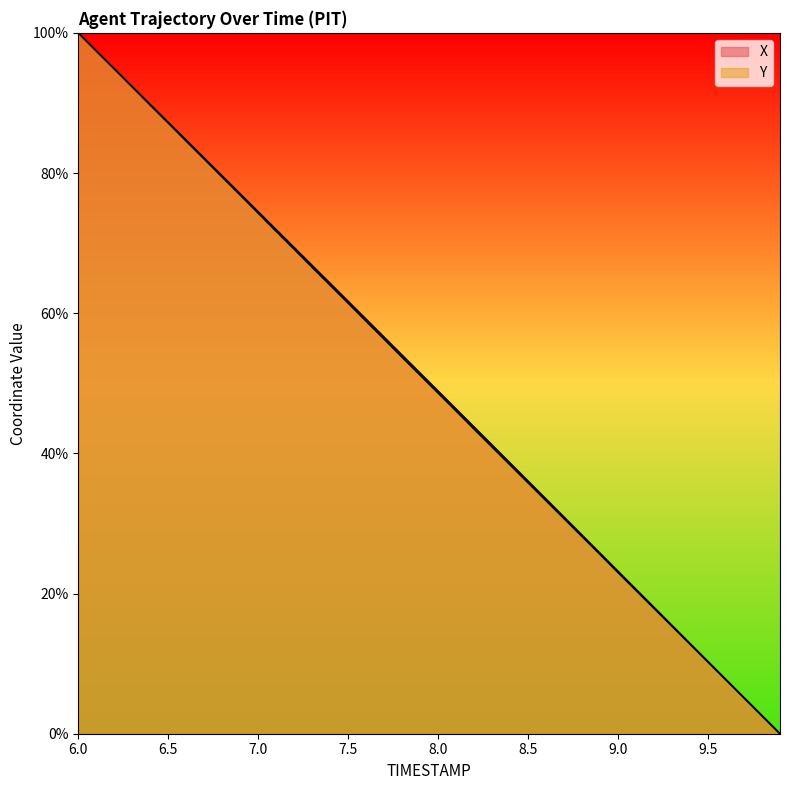

What is the approximate value of X at 9.4?

12.8